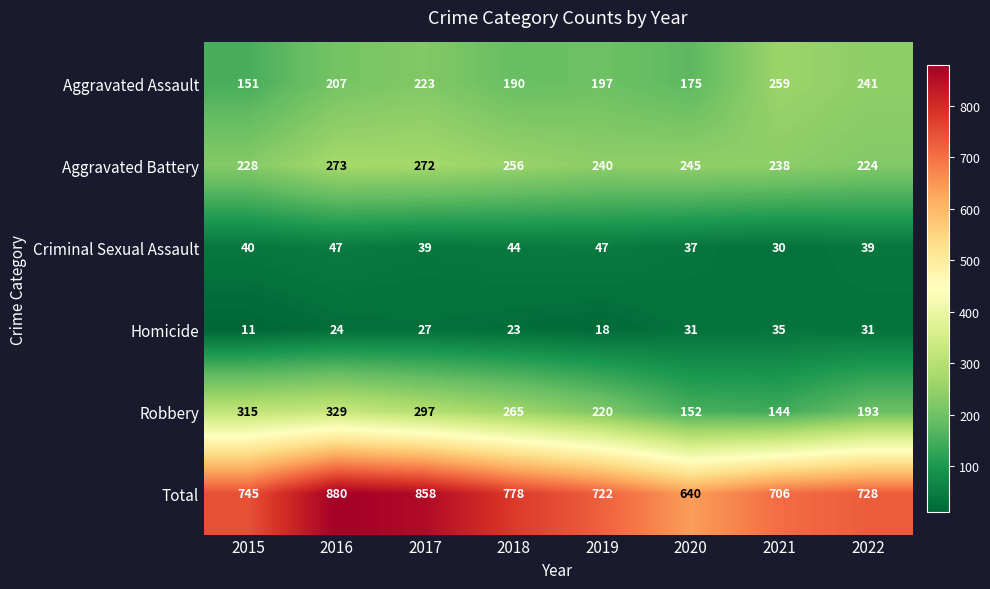

What is the minimum value shown in the chart?

11